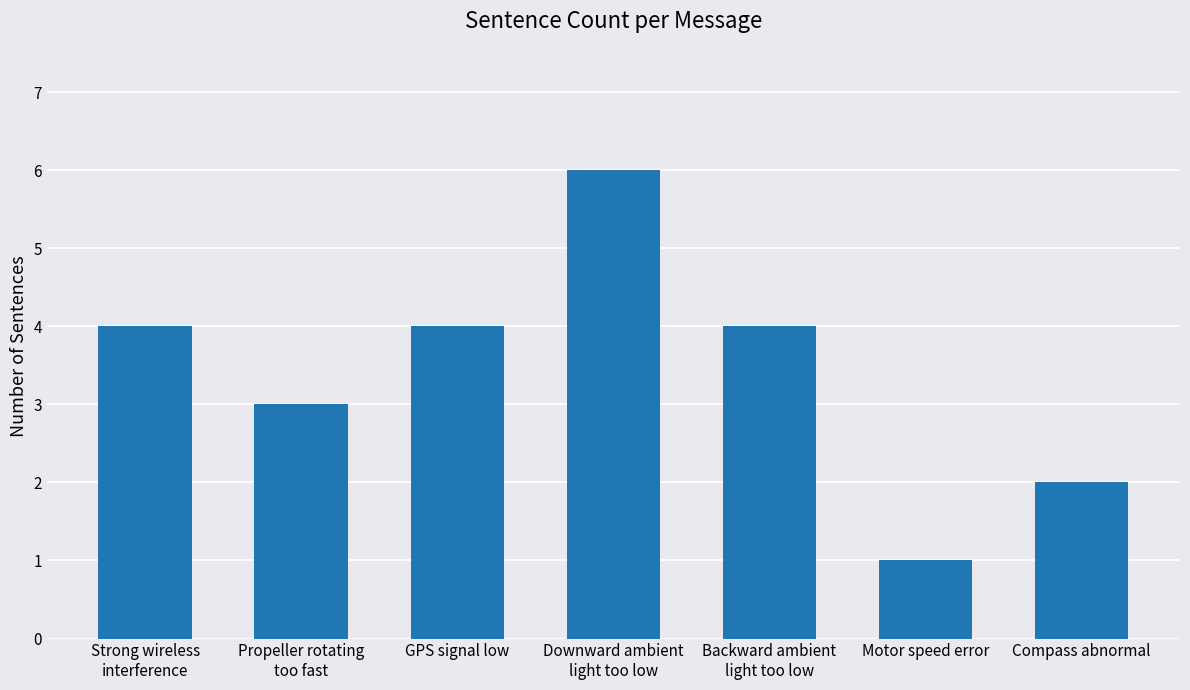

How many values are below 4?

3